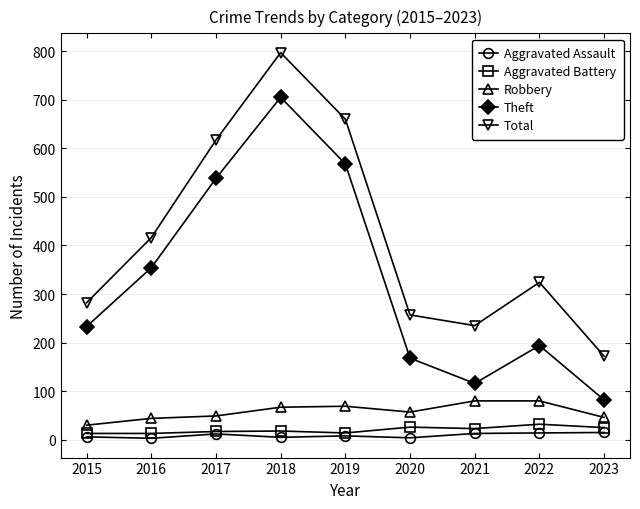

The value of Total at 2022 is 324. True or false?

True